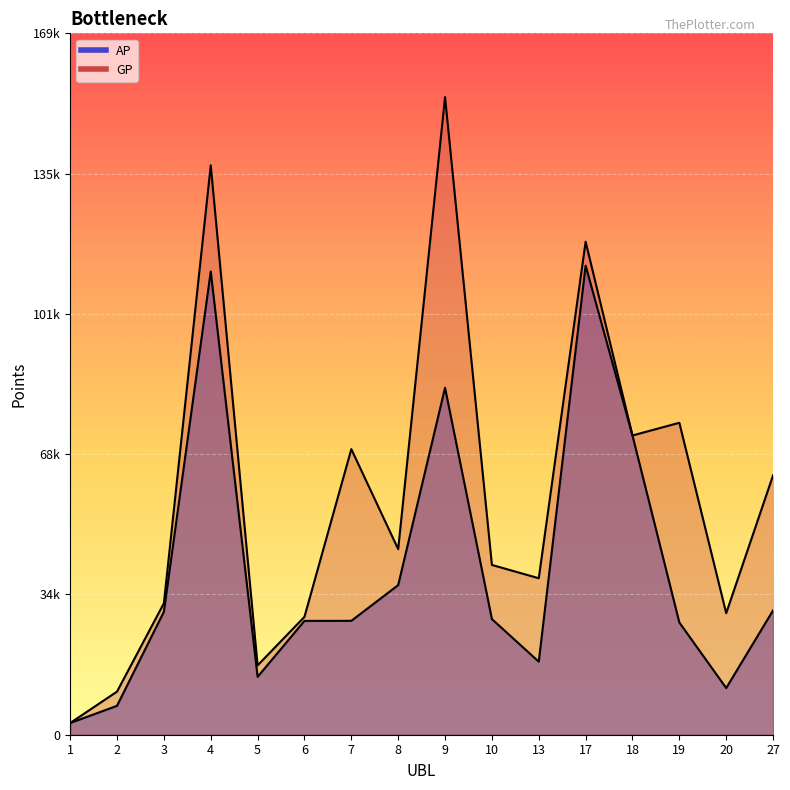

The value of GP at 4 is 240502. True or false?

False